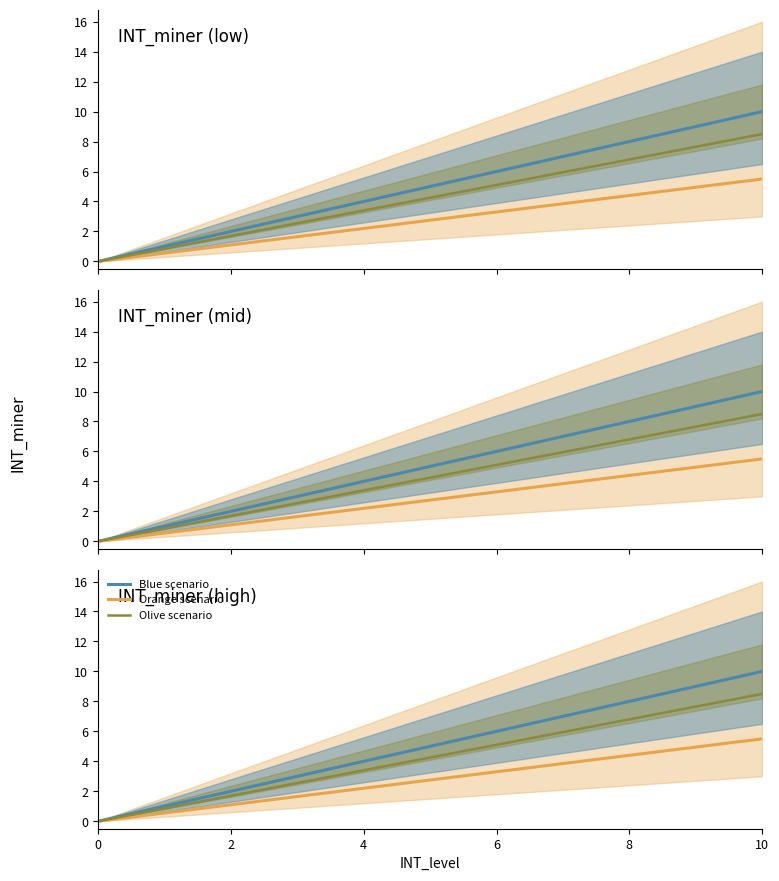

Is the value of Orange scenario at 4 greater than the value of Olive scenario at 4?

No